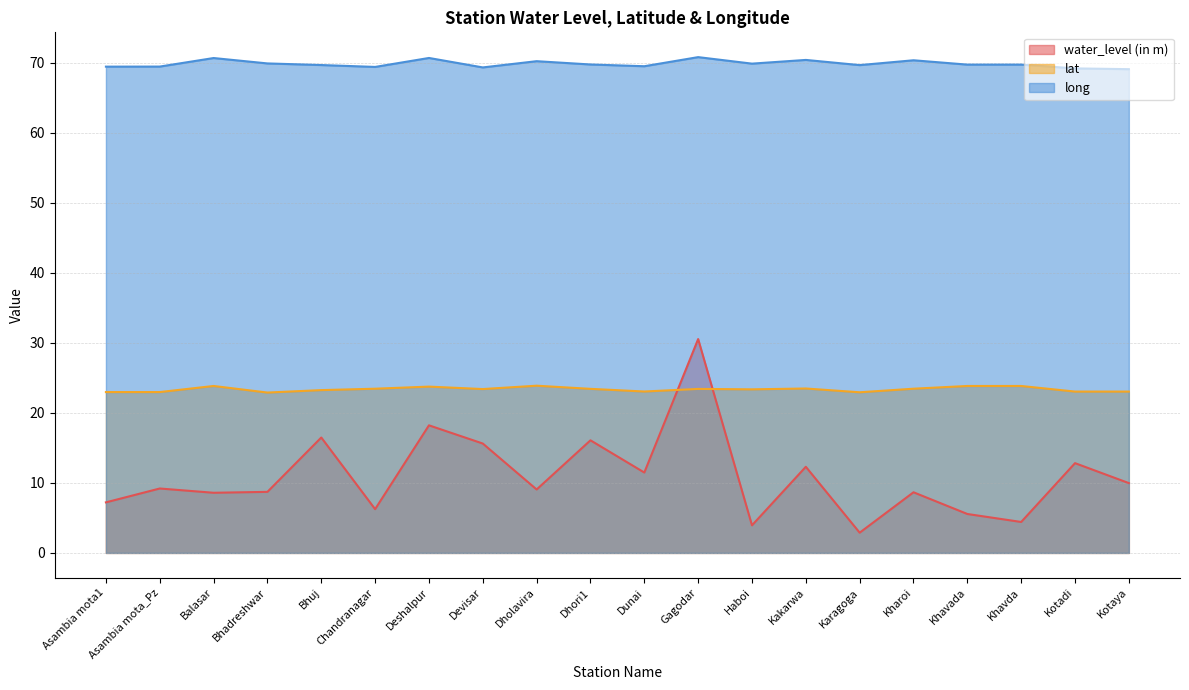

At Devisar, list the series in order from largest to smallest.

long, lat, water_level (in m)